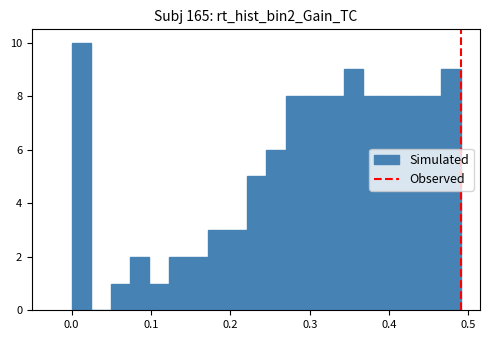

Read against the x-axis, roughly where is the centre of the tallest bar?

0.01